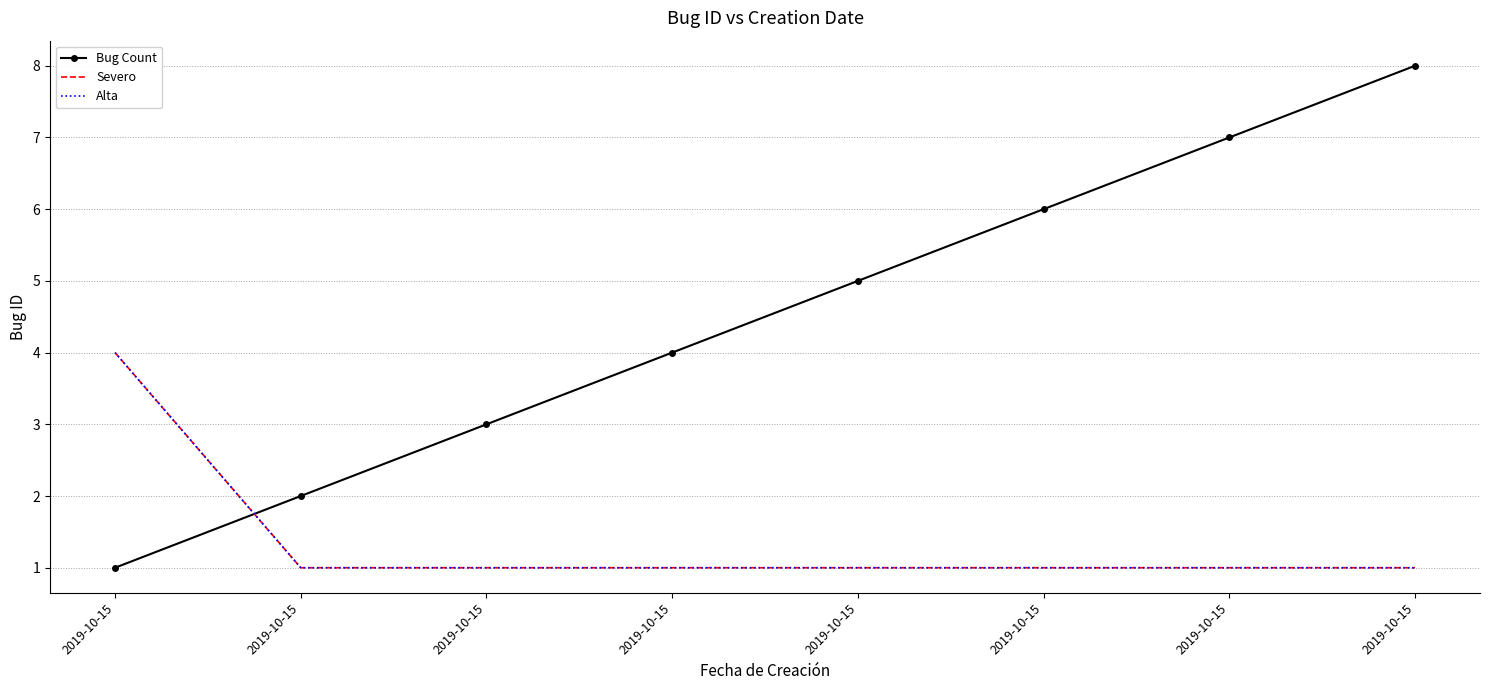

At which category is the sum across all series the highest?

2019-10-15